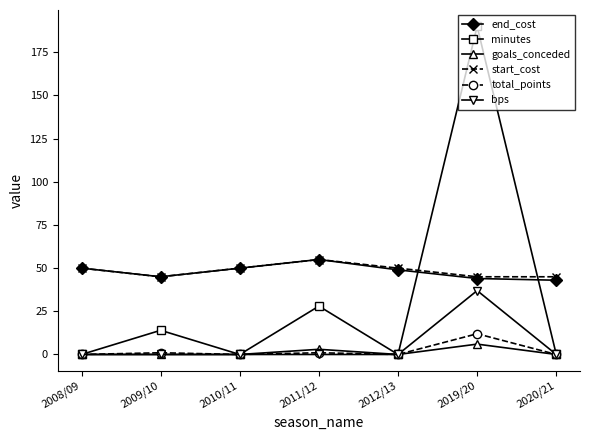

True or false: bps and start_cost cross at least once.

False